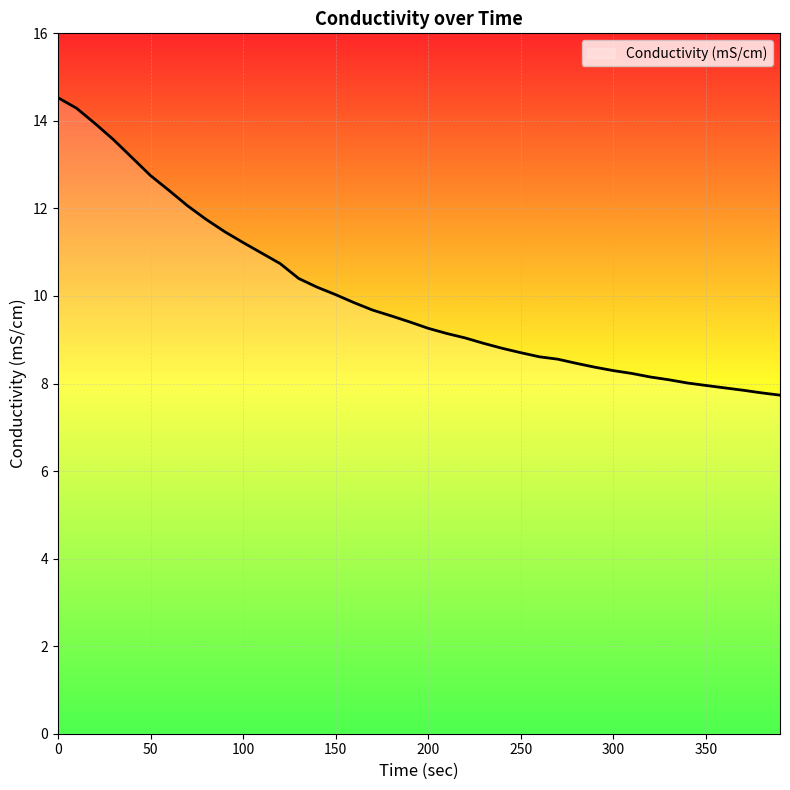

List the labels in order of value, largest first.

0, 10, 20, 30, 40, 50, 60, 70, 80, 90, 100, 110, 120, 130, 140, 150, 160, 170, 180, 190, 200, 210, 220, 230, 240, 250, 260, 270, 280, 290, 300, 310, 320, 330, 340, 350, 360, 370, 380, 390